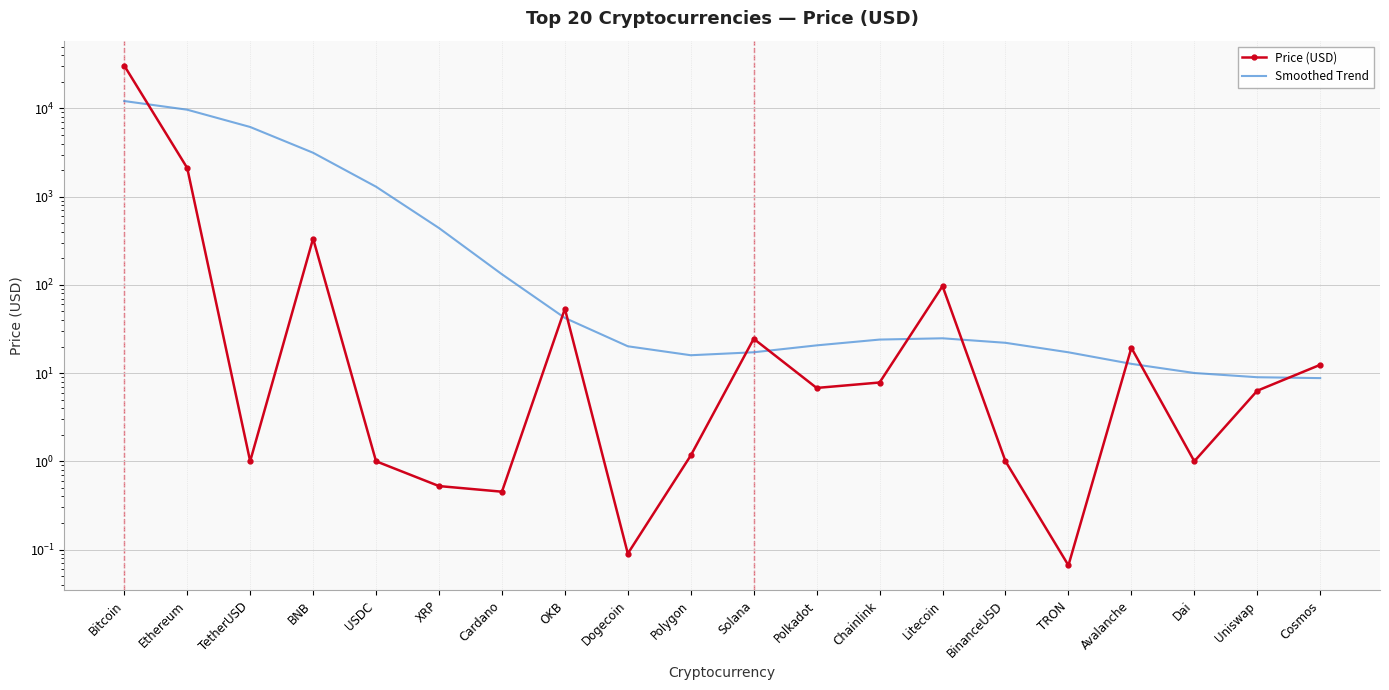

How many interior local peaks does the Price (USD) series have?

5